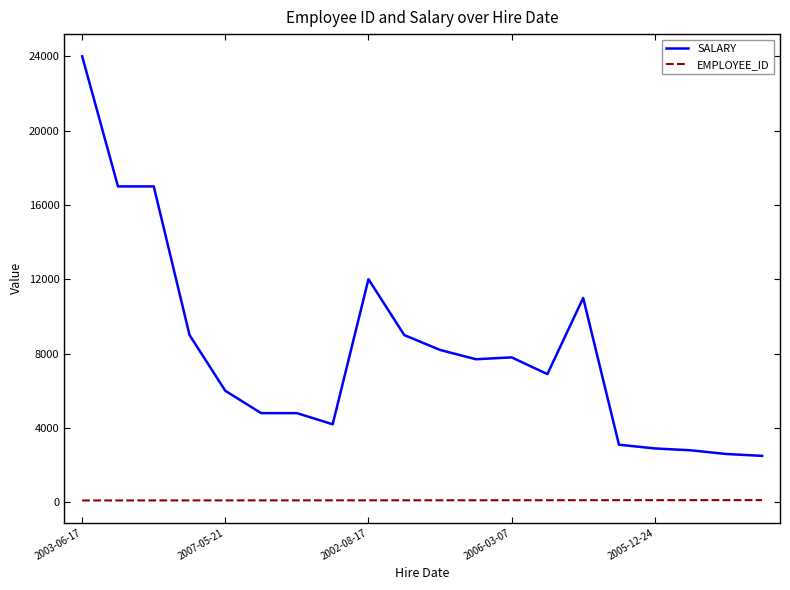

What is the minimum value shown in the chart?

100